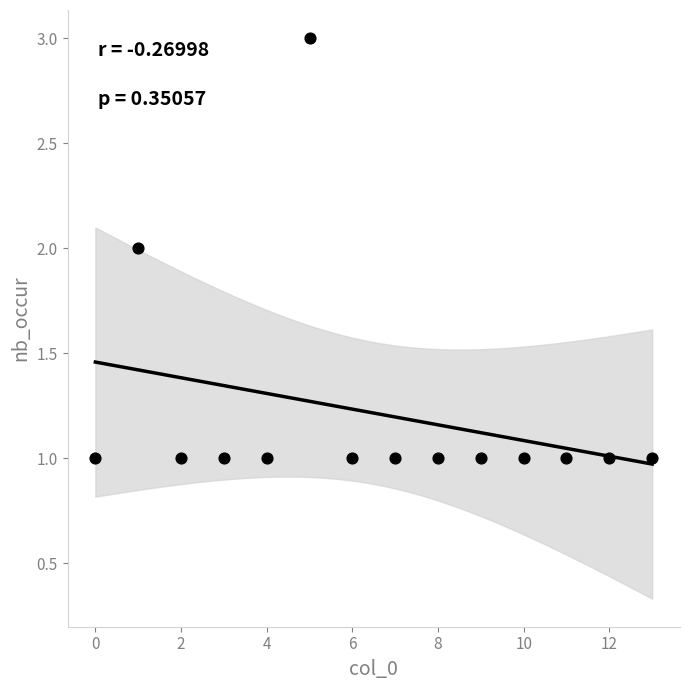

Count the number of points in this scatter plot.

14